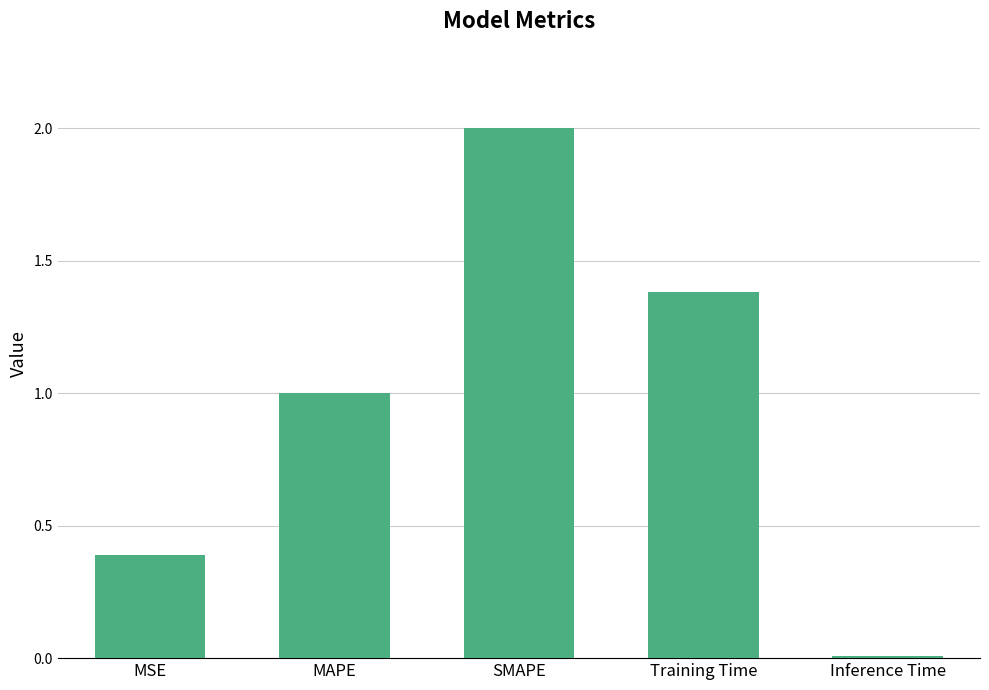

The value at SMAPE is 2.6. True or false?

False